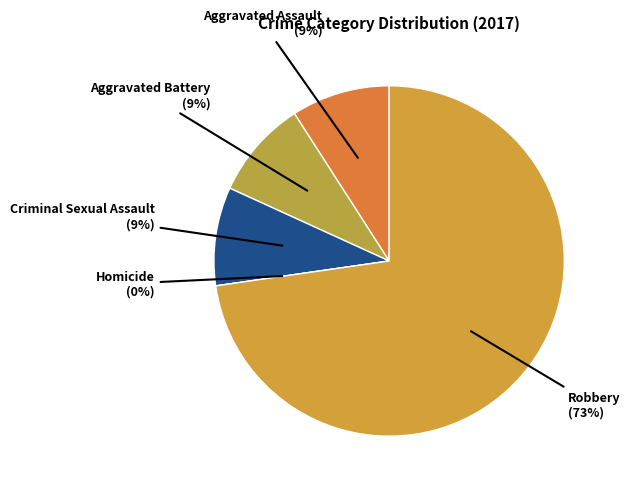

Rank the categories by value from highest to lowest.

Robbery, Aggravated Assault, Aggravated Battery, Criminal Sexual Assault, Homicide